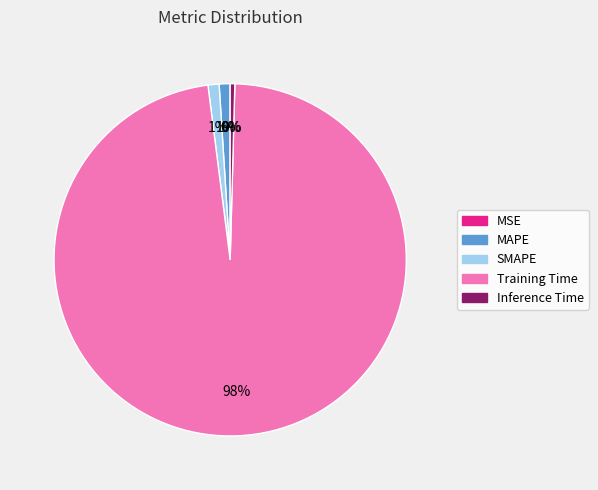

Which slice is the largest?

Training Time